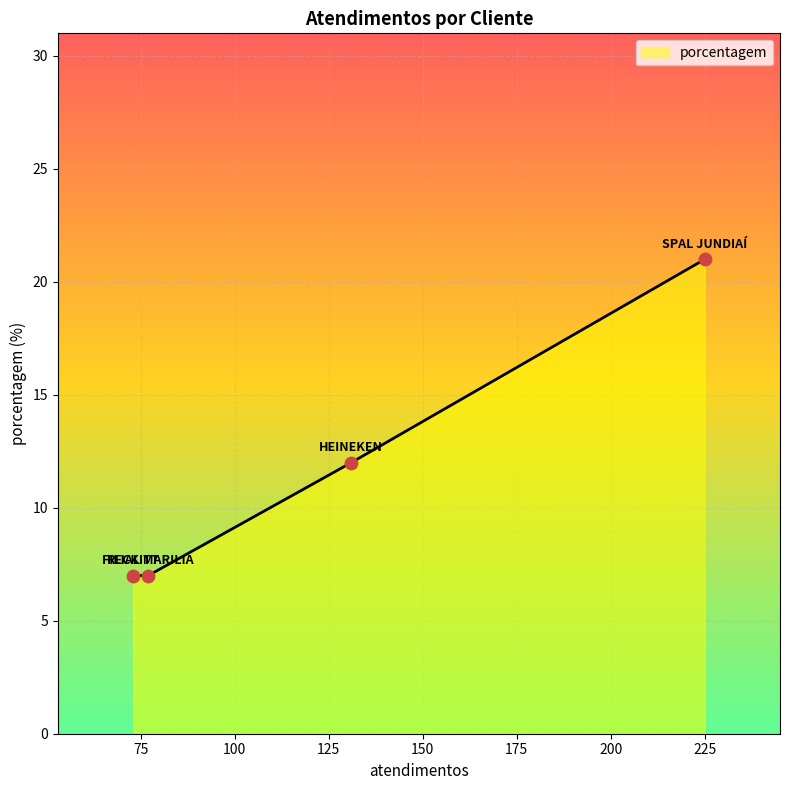

True or false: there are more than 2 points higher than both neighbors.

False